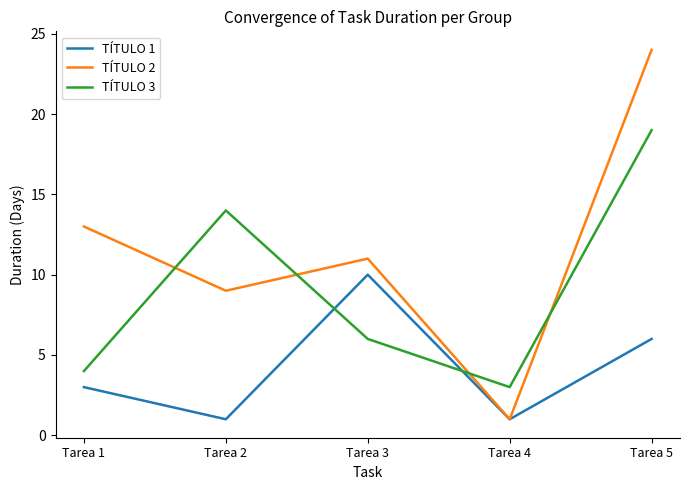

Is the value of TÍTULO 3 at Tarea 2 greater than the value of TÍTULO 1 at Tarea 4?

Yes